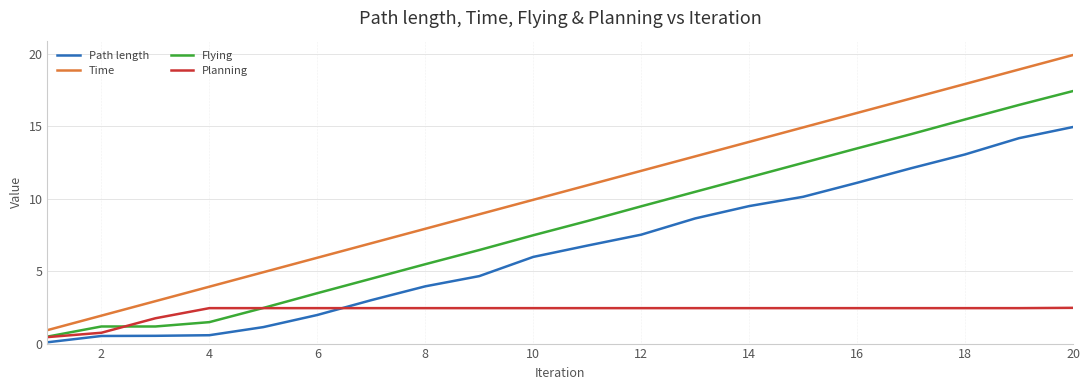

What is the maximum value for Time?

19.9